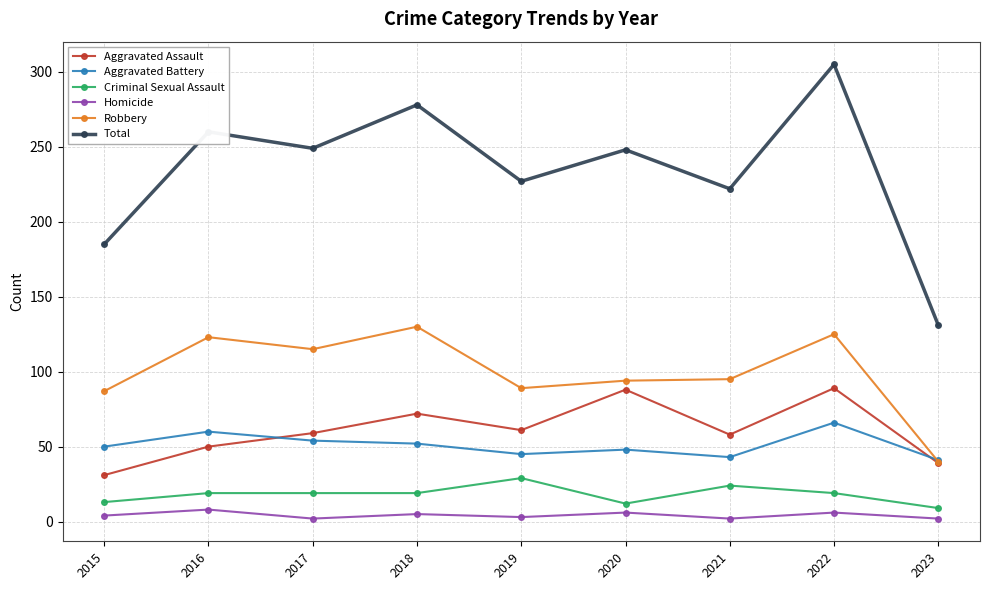

Where do Aggravated Assault and Aggravated Battery first cross each other?

2016 and 2017